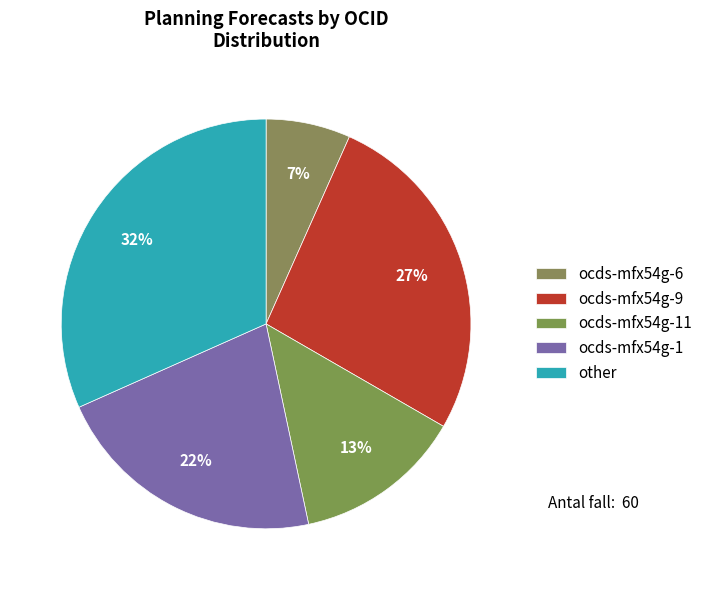

Is there a majority slice in this chart?

No